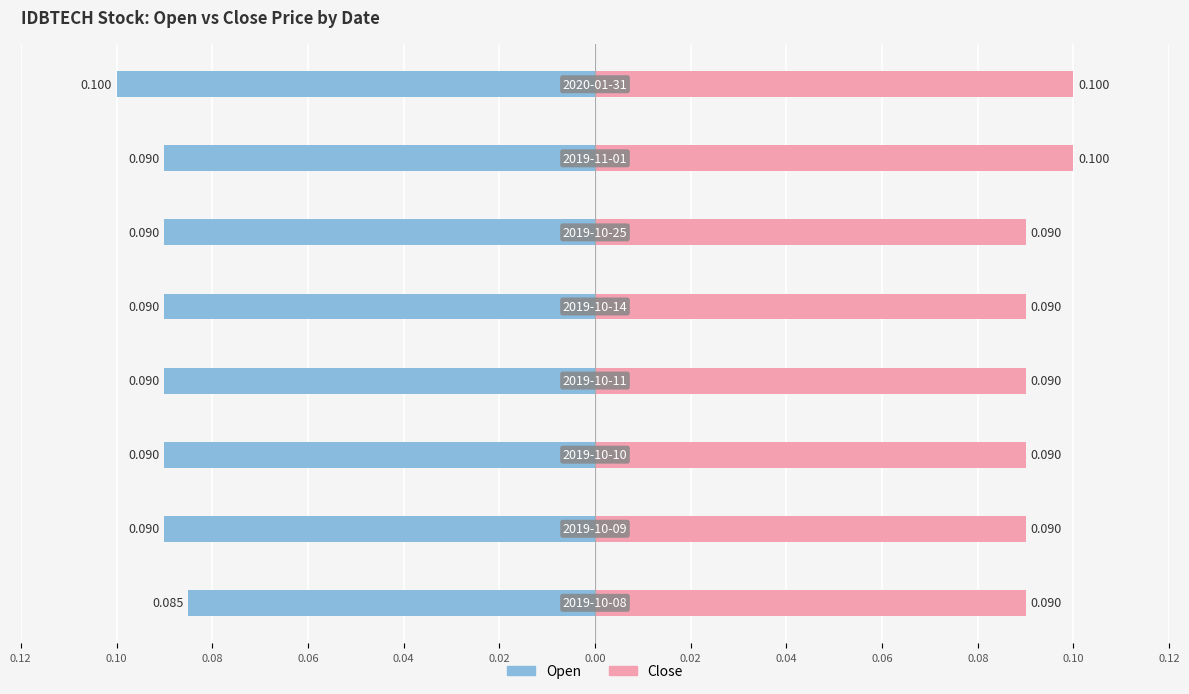

Count the number of data series in this chart.

2